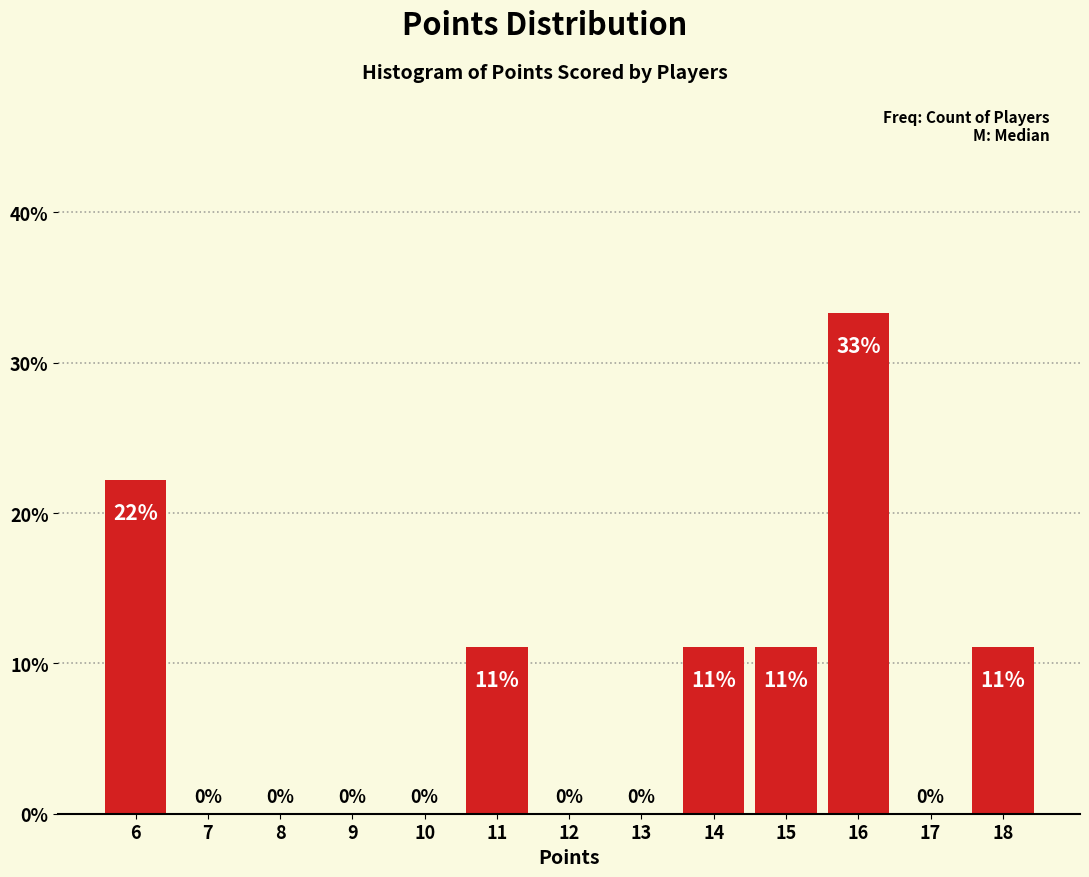

Over which range of the x-axis is the bar tallest?

15.5 to 16.5